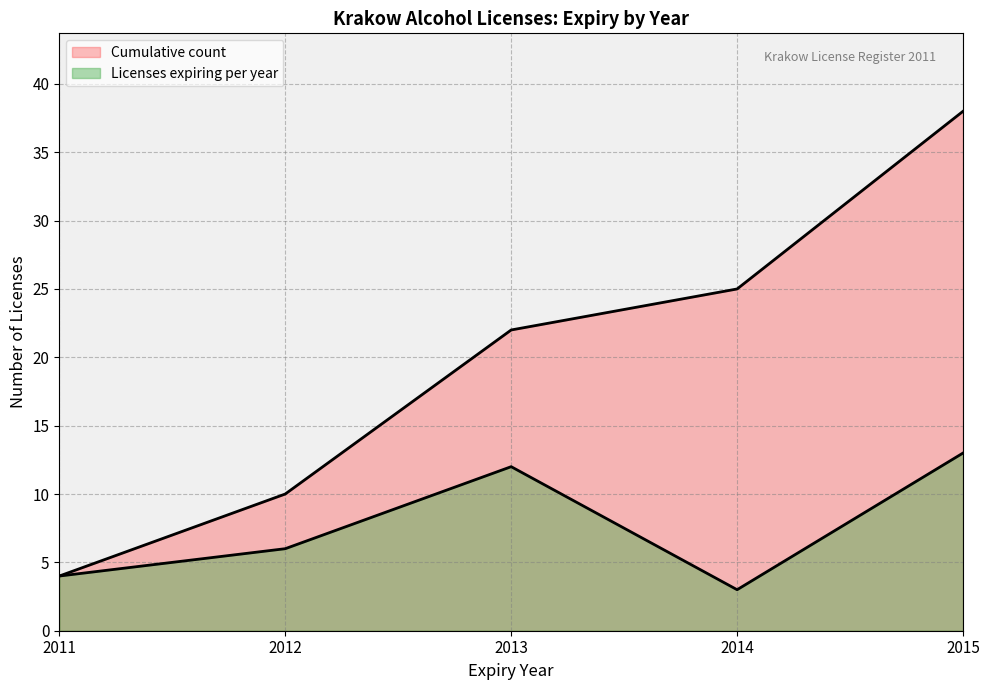

How many categories are shown in the chart?

5